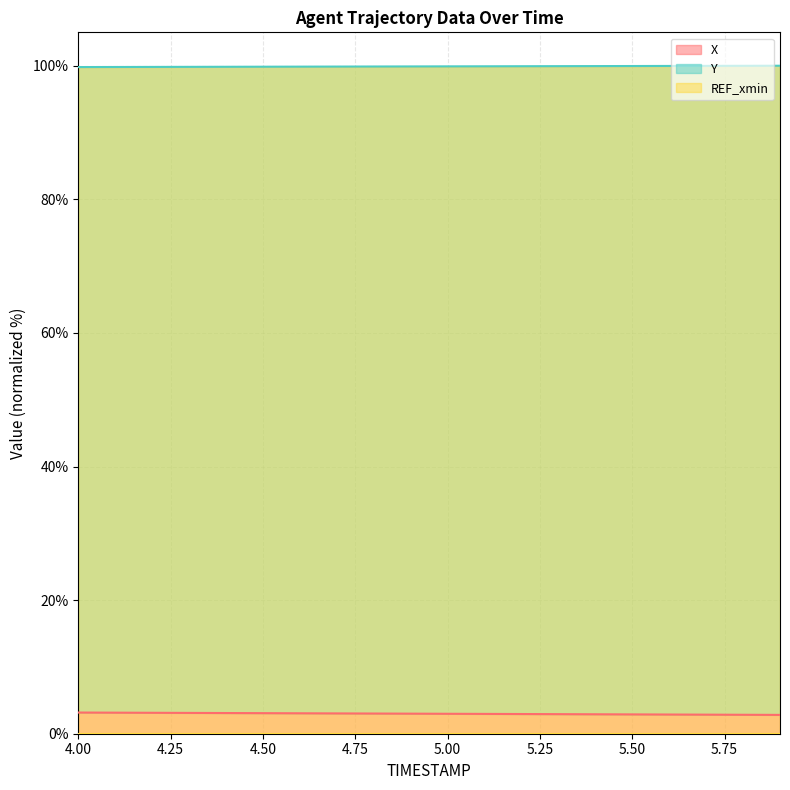

What is the sum of the Y values at 4.1 and 4.2?

199.6